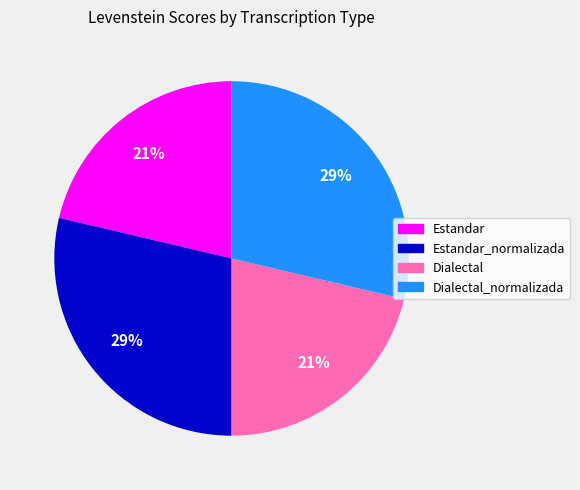

How many slices are in this pie chart?

4